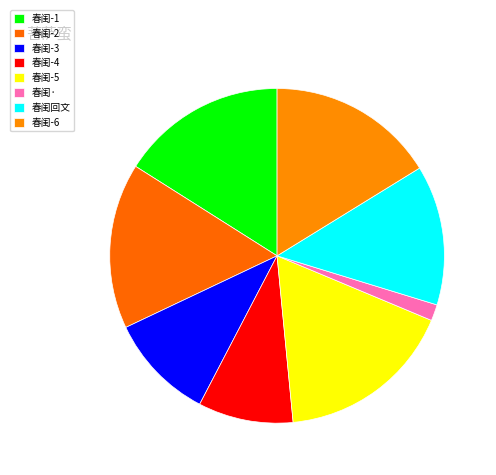

How many slices are in this pie chart?

8